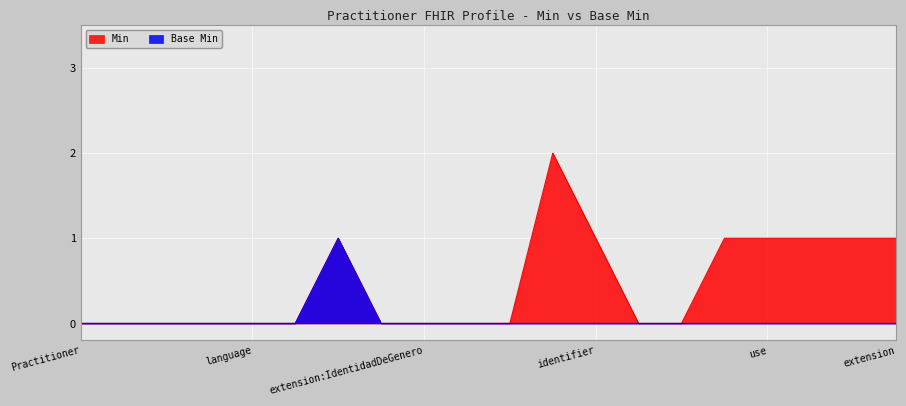

At which label does Min reach its minimum?

Practitioner